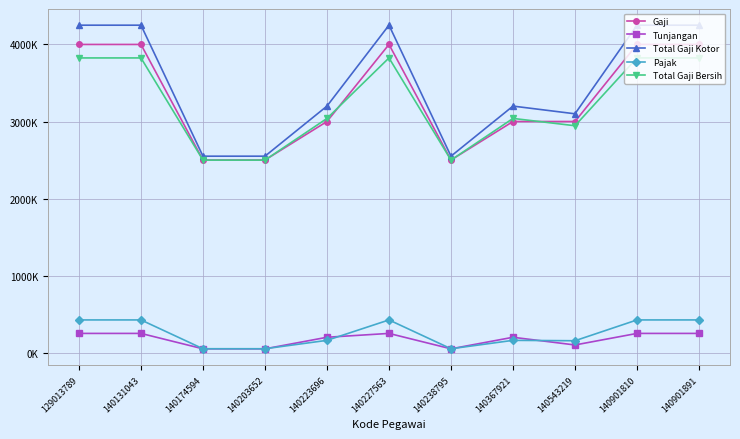

What is the sum of the Total Gaji Kotor values at 140901810 and 140223696?

7450000